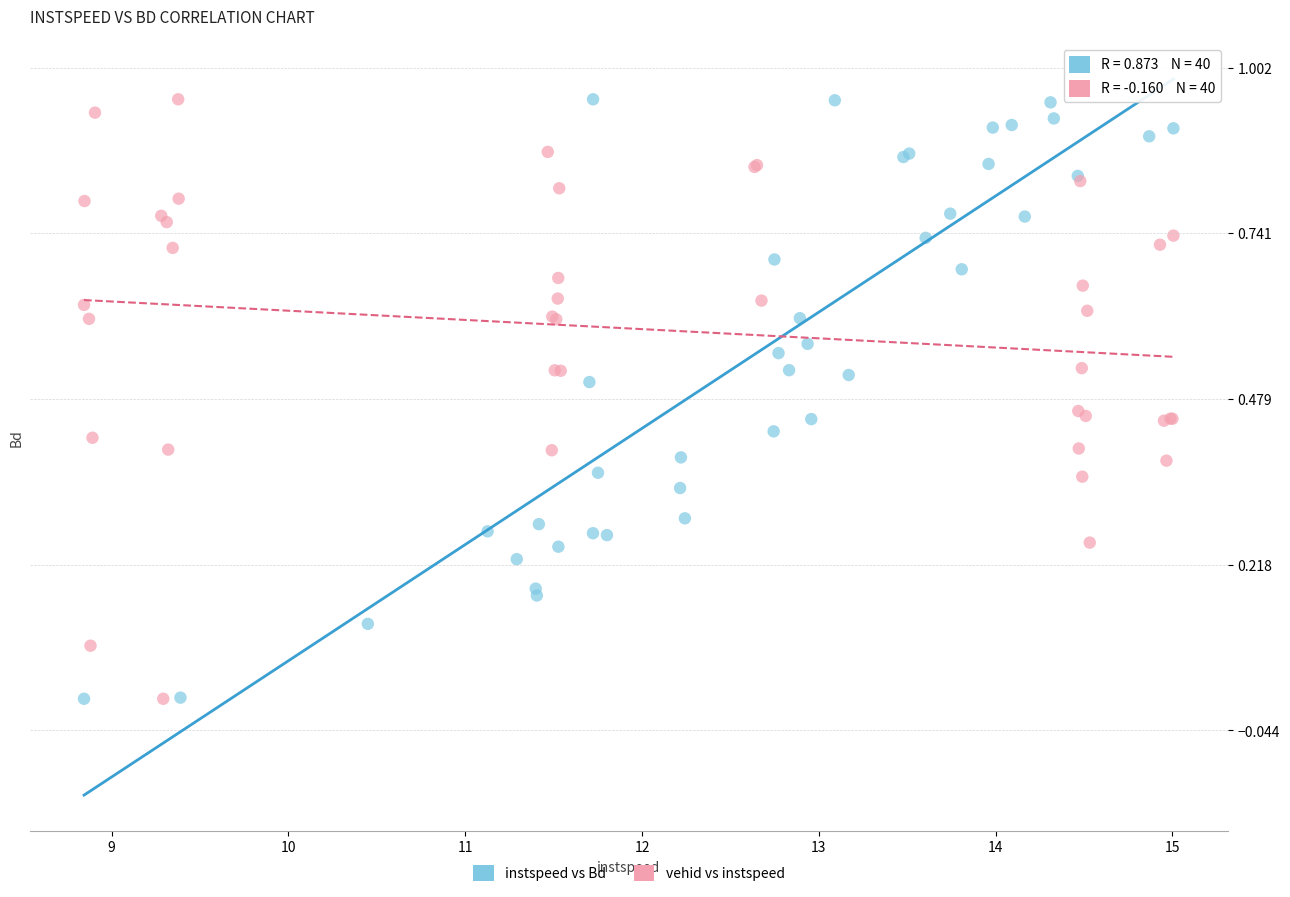

What are all the series names shown in the legend?

instspeed vs Bd, vehid vs instspeed